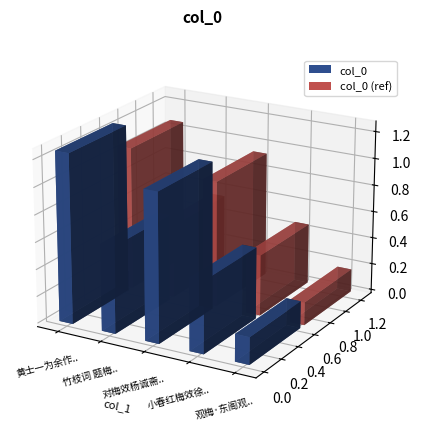

What is the label of the 2nd bar from the left?

竹枝词 题梅效竹枝体